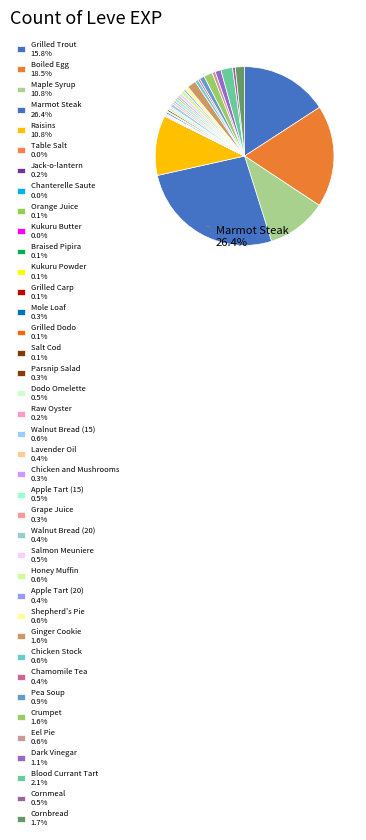

The Chicken and Mushrooms slice represents 7% of the pie. True or false?

False